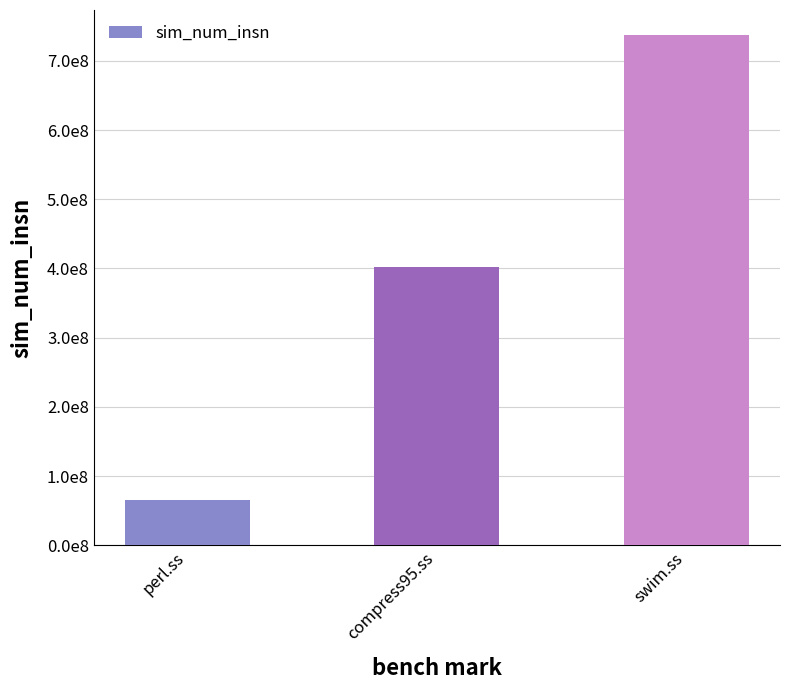

Does the chart contain any negative values?

No